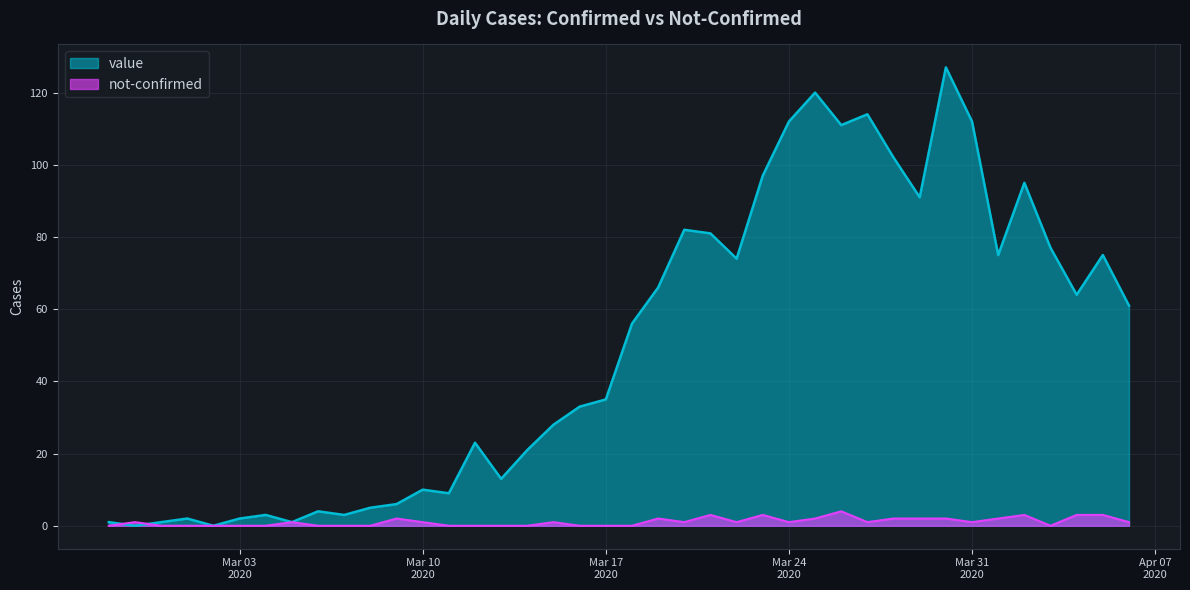

At which label does value first exceed 56?

2020-03-19